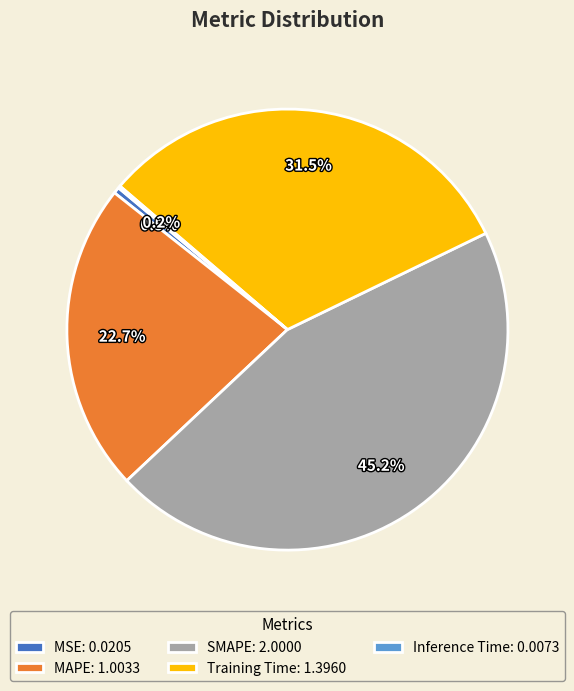

Does any single category account for the majority?

No